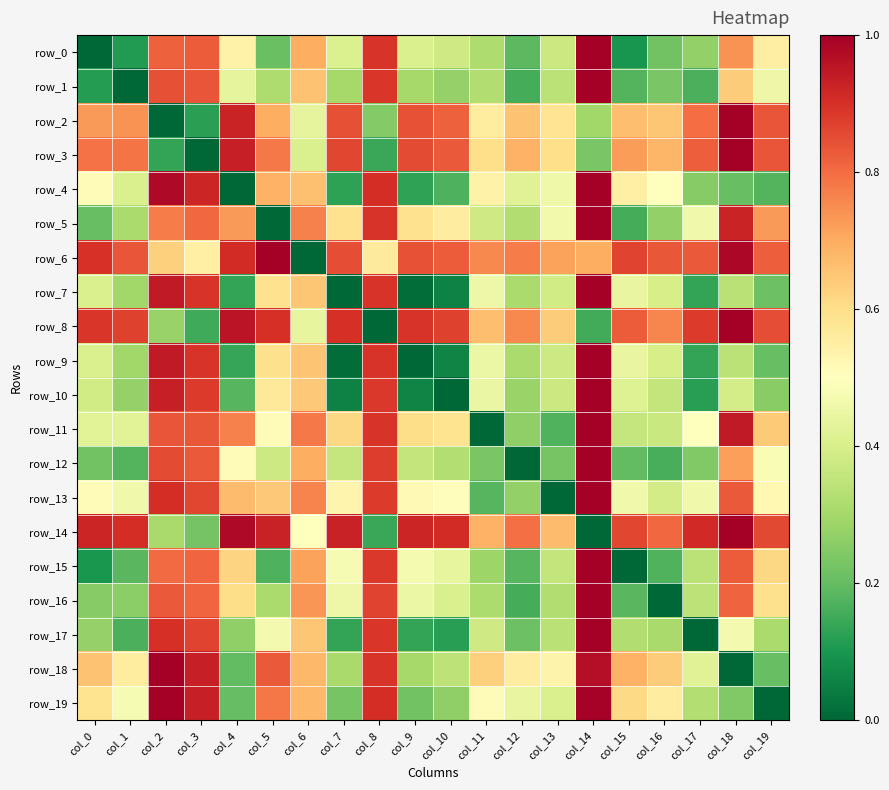

Between col_2 and col_16, which series saw the biggest shift?

row_16